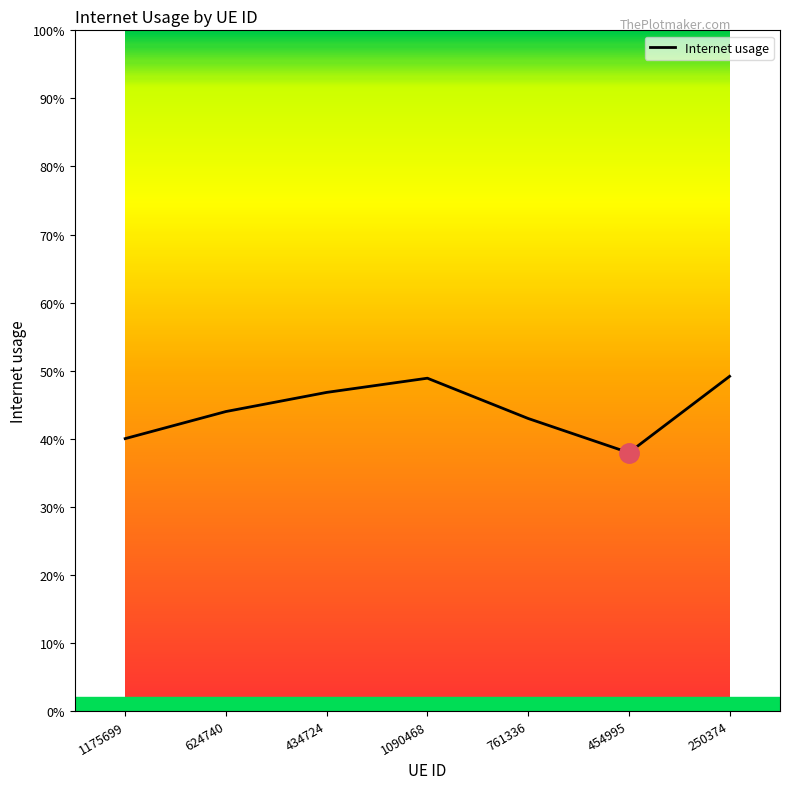

Rank the categories by value from lowest to highest.

454995, 1175699, 761336, 624740, 434724, 1090468, 250374